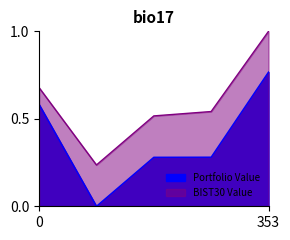

What is the difference between the maximum and minimum values in the Portfolio Value series?

0.8